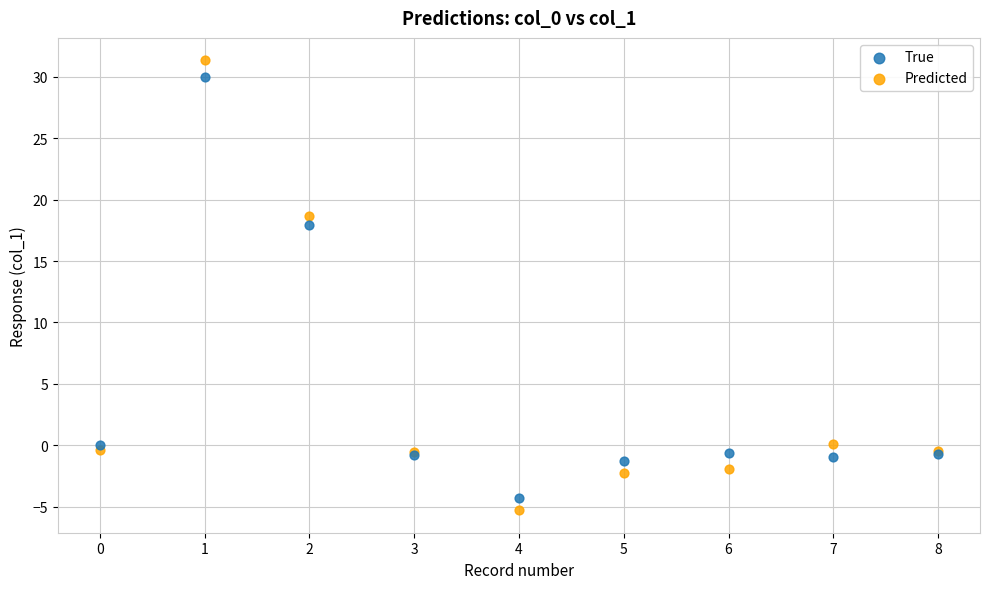

Which series contains the lowest Y value?

Predicted